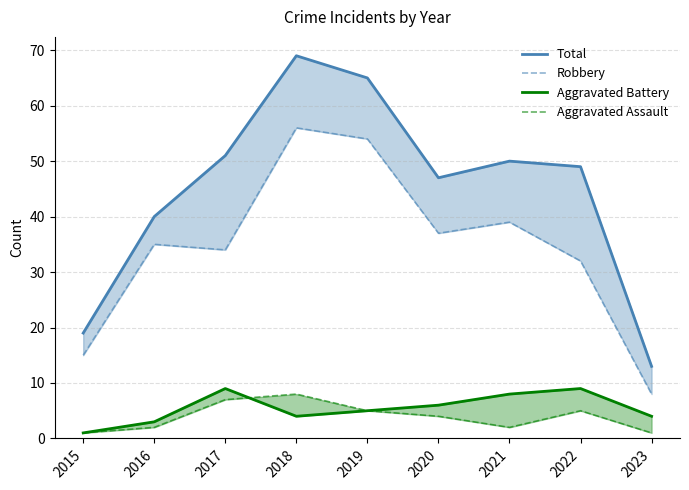

What is the minimum value for Aggravated Assault?

1